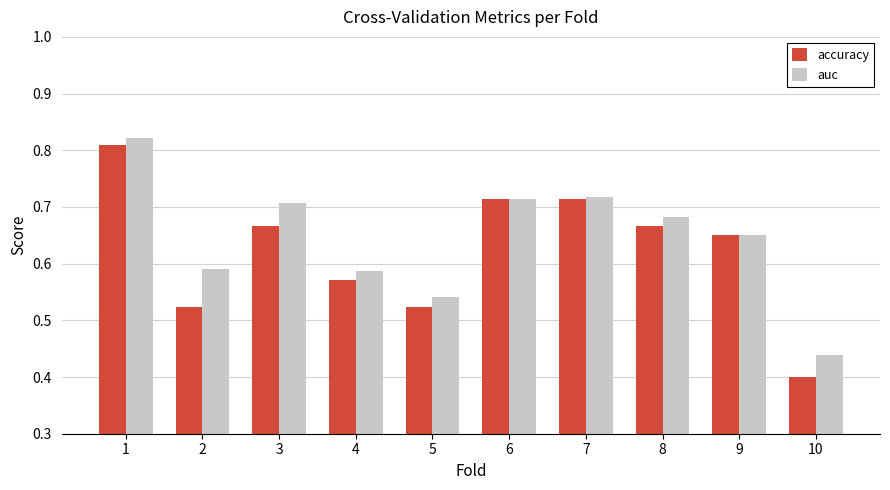

How many bars are there in each group?

2